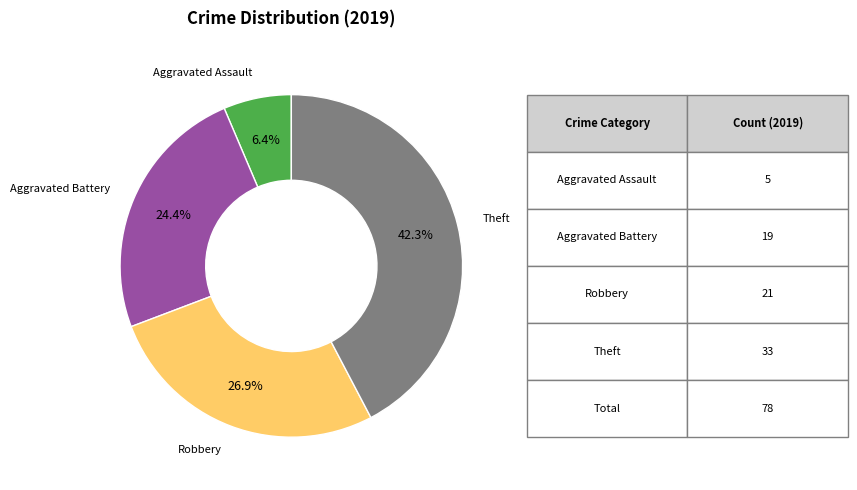

Which slice is the smallest?

Aggravated Assault